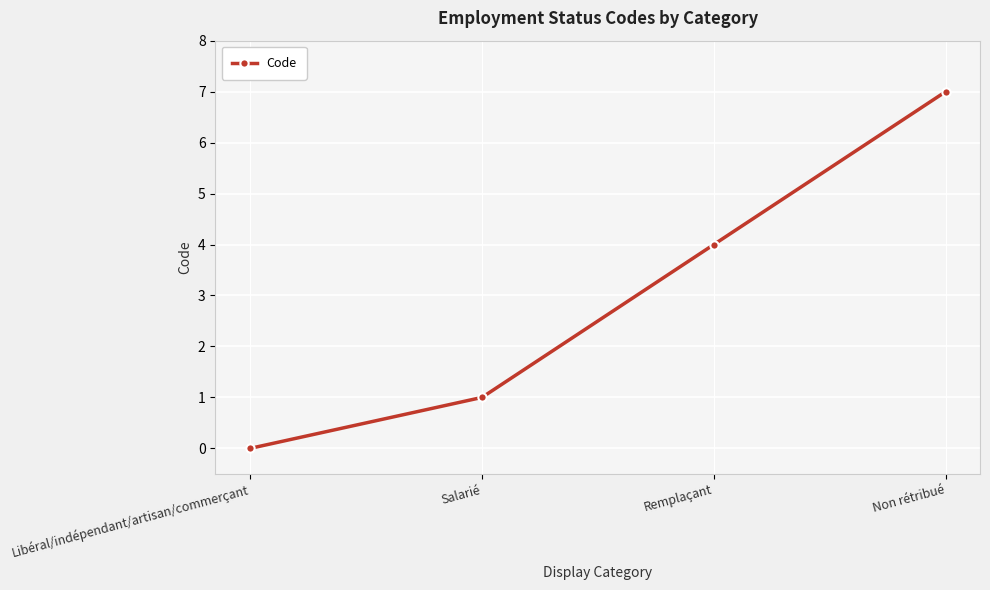

List the labels in order of value, largest first.

Non rétribué, Remplaçant, Salarié, Libéral/indépendant/artisan/commerçant